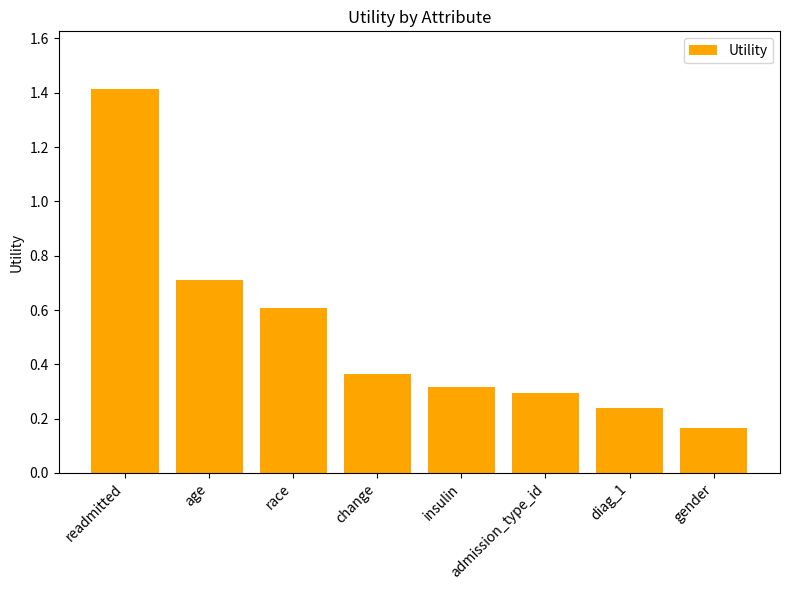

How many categories are shown in the chart?

8